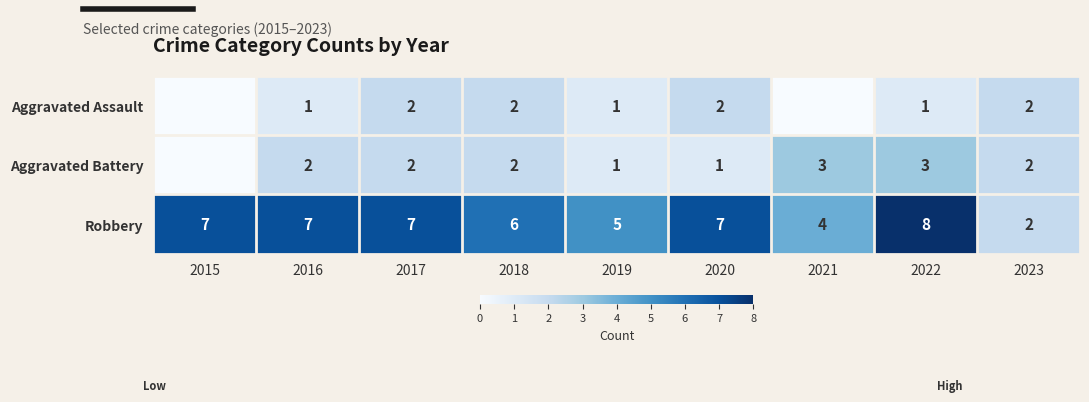

True or false: Aggravated Assault has a value of 2 at 2023.

True